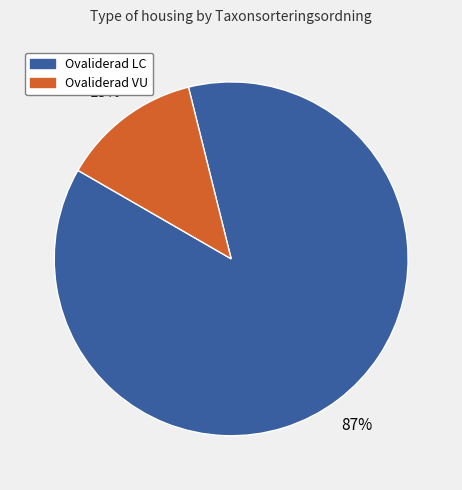

To the nearest percent, what is the difference between the largest and smallest slice percentages?

74%